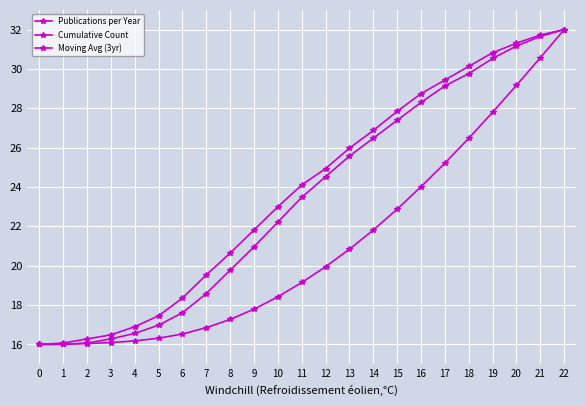

Does the chart have visible grid lines?

Yes